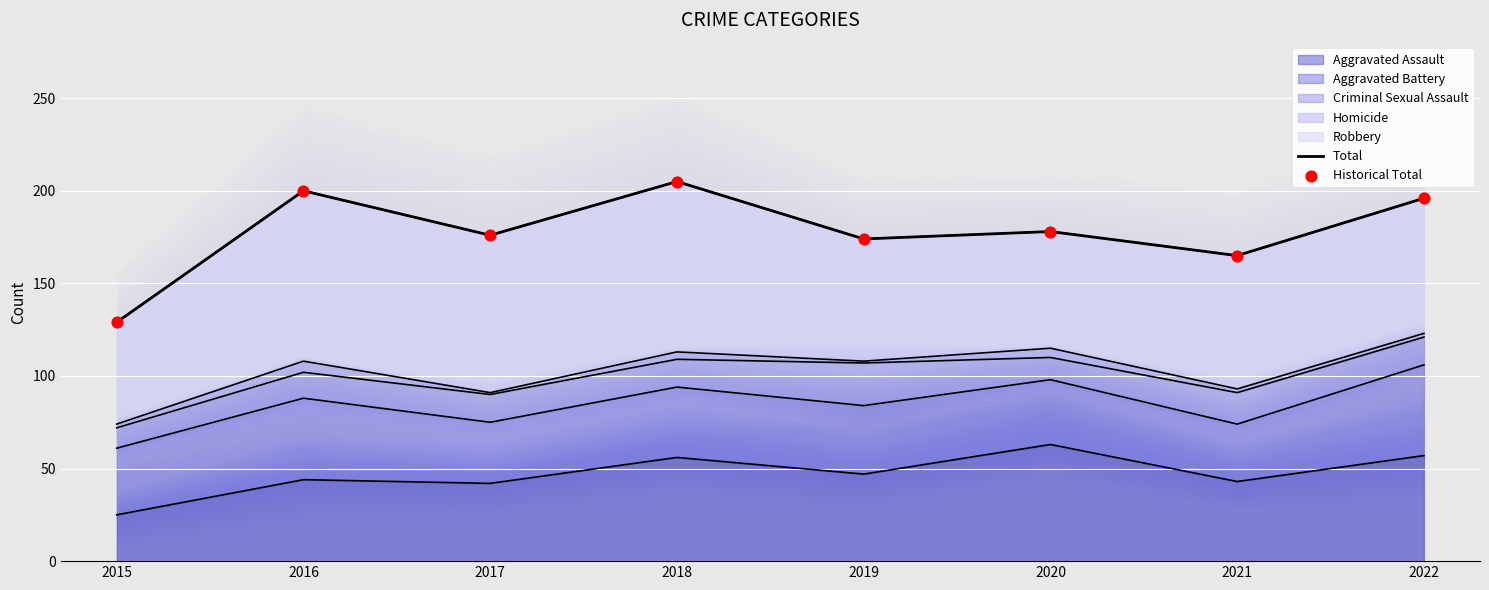

Is the value of Historical Total at 2017 greater than the value of Total at 2022?

No